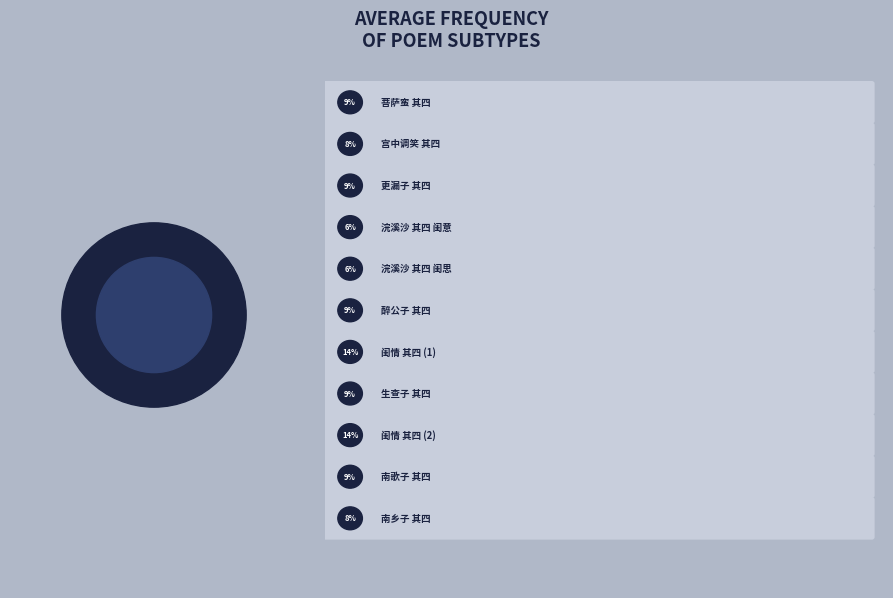

How many segments does this pie chart have?

11